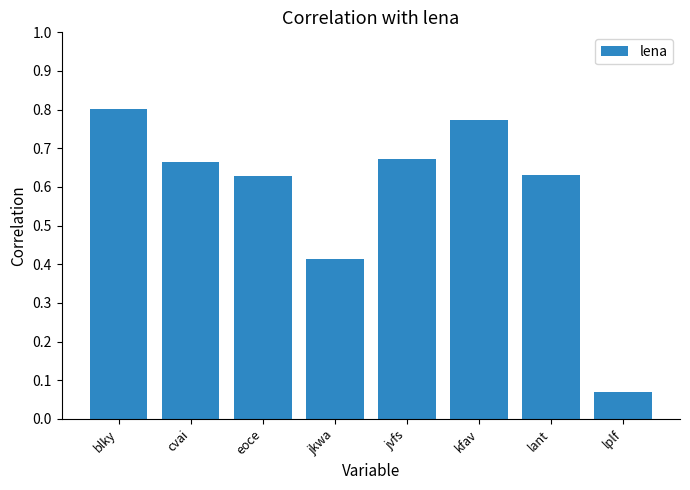

What is the difference between the values at jvfs and jkwa?

0.3